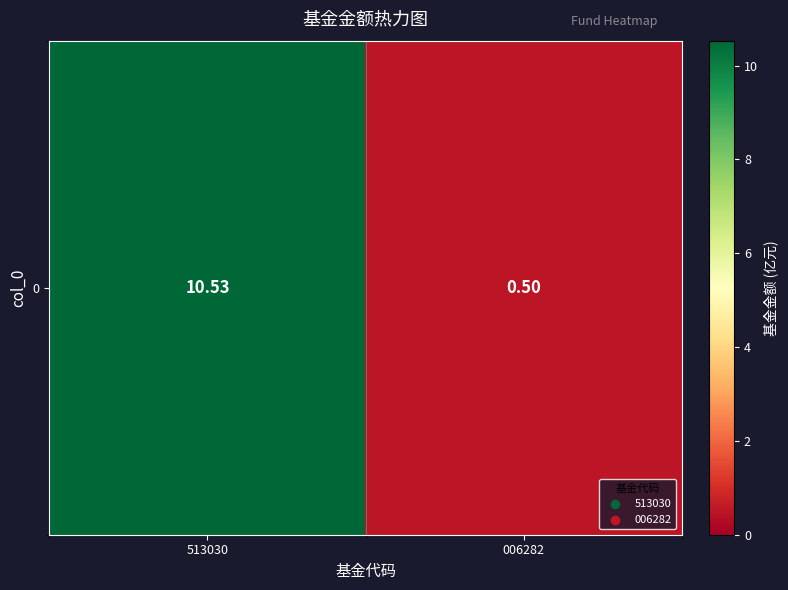

Rank the categories by value from lowest to highest.

006282, 513030